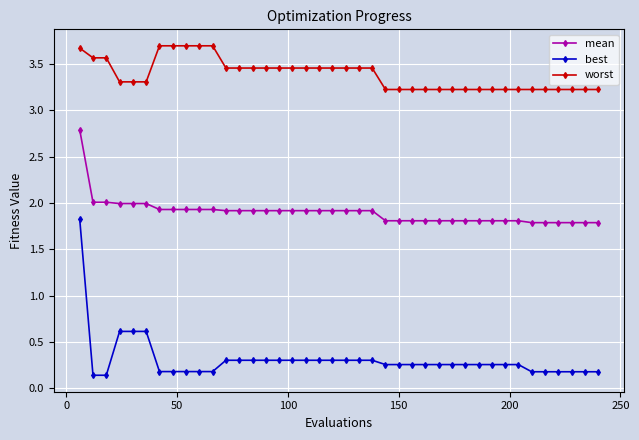

True or false: mean and worst intersect in this chart.

False